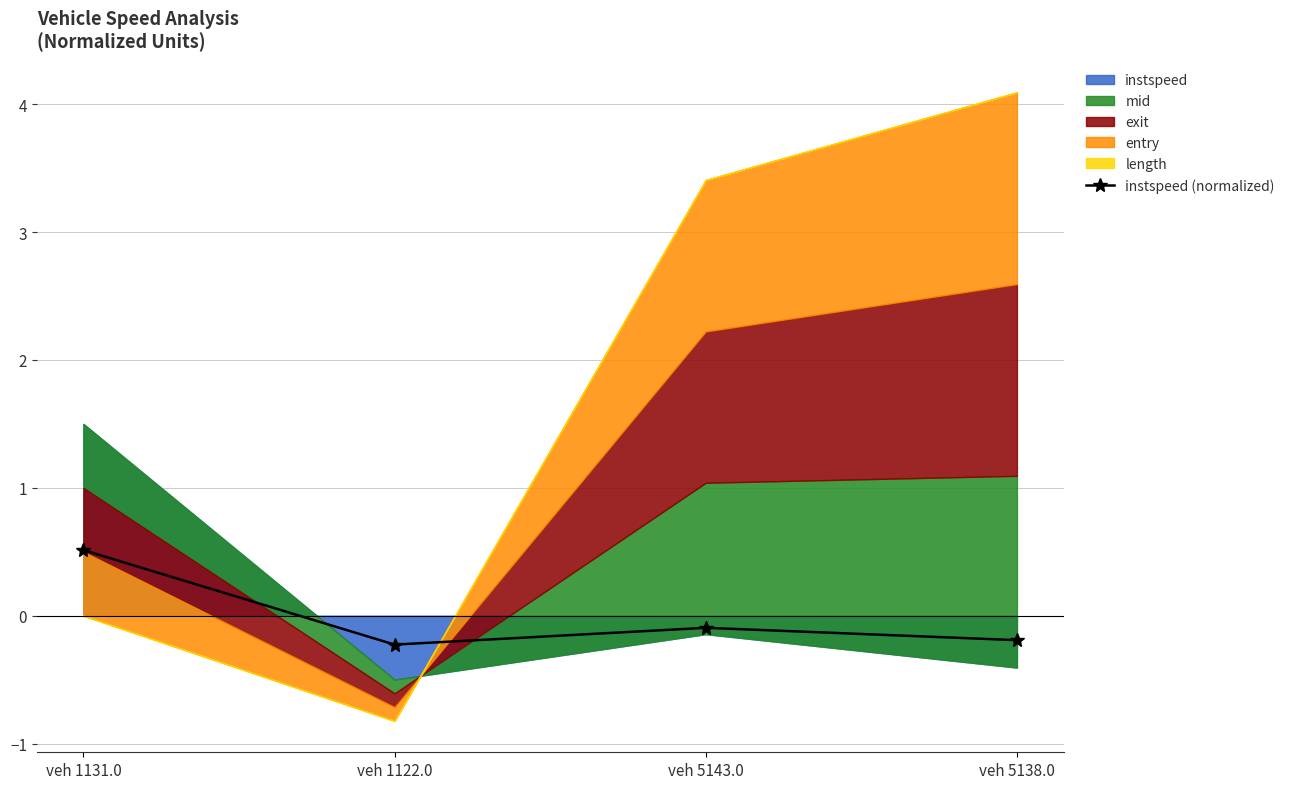

Does the chart display data point markers on the line(s)?

Yes